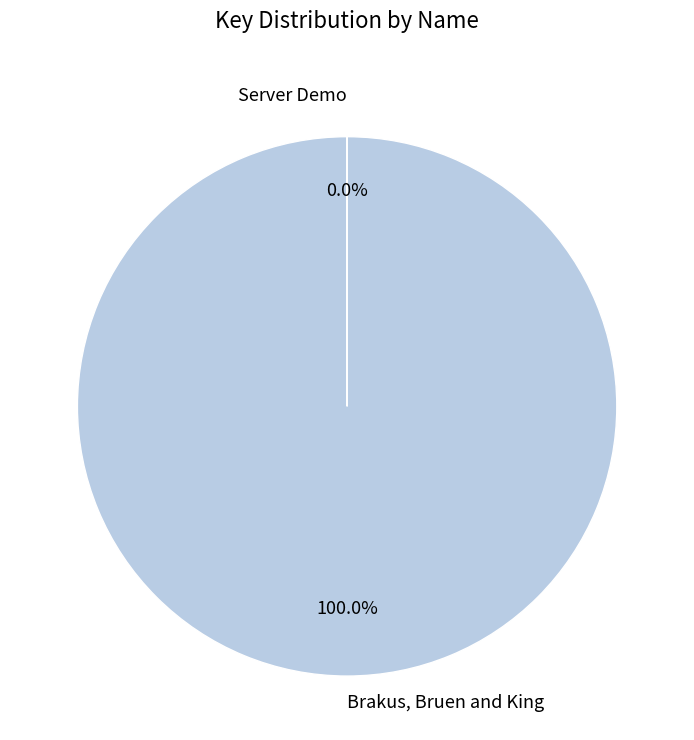

Does Brakus, Bruen and King account for over 50% of the chart?

Yes